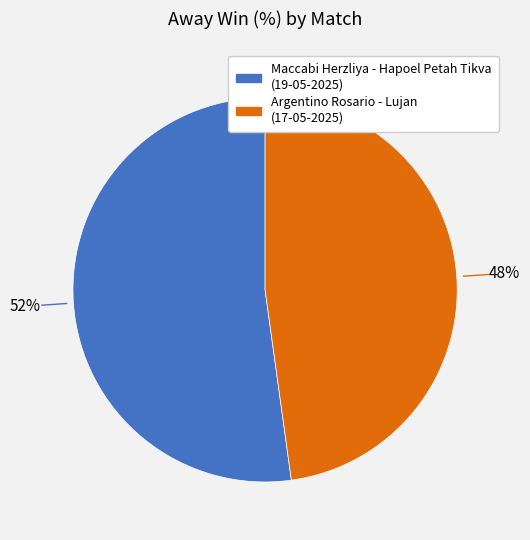

What is the ratio of the value at Argentino Rosario - Lujan (17-05-2025) to the value at Maccabi Herzliya - Hapoel Petah Tikva (19-05-2025)?

0.9